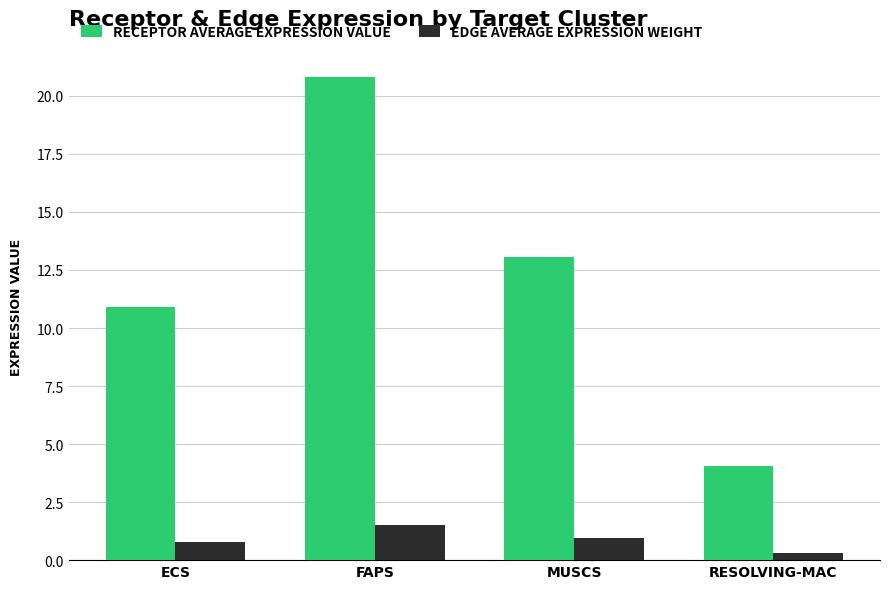

What is the spread (max minus min) of values at FAPS?

19.3